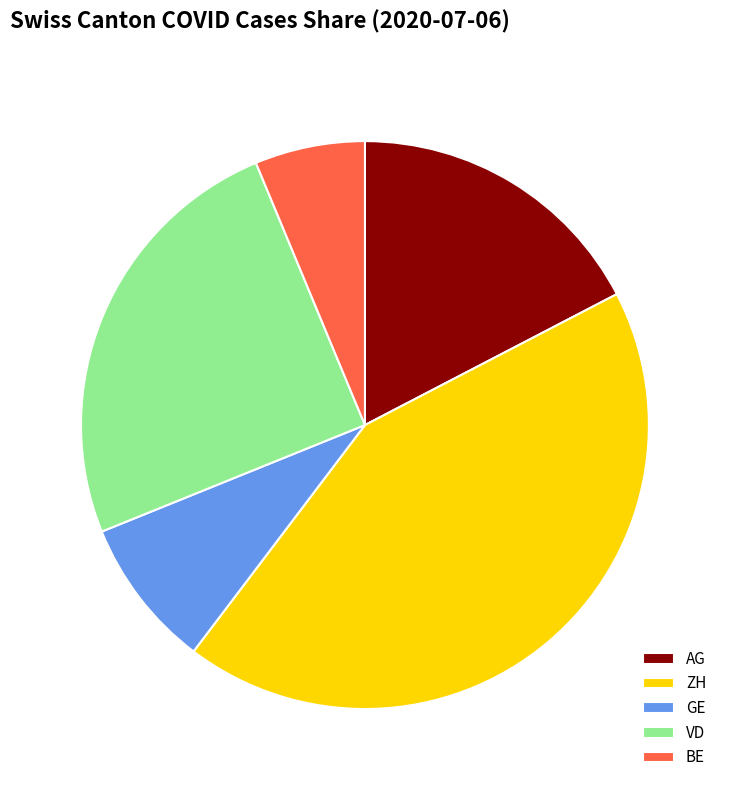

Rank the categories by value from highest to lowest.

ZH, VD, AG, GE, BE